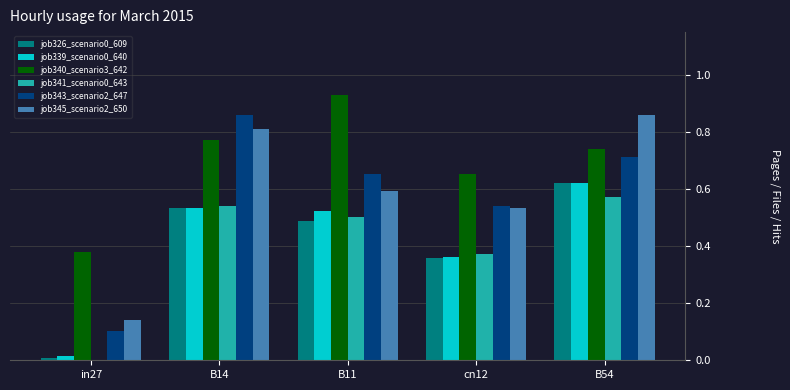

True or false: job345_scenario2_650 has a value of 0.2 at in27.

False